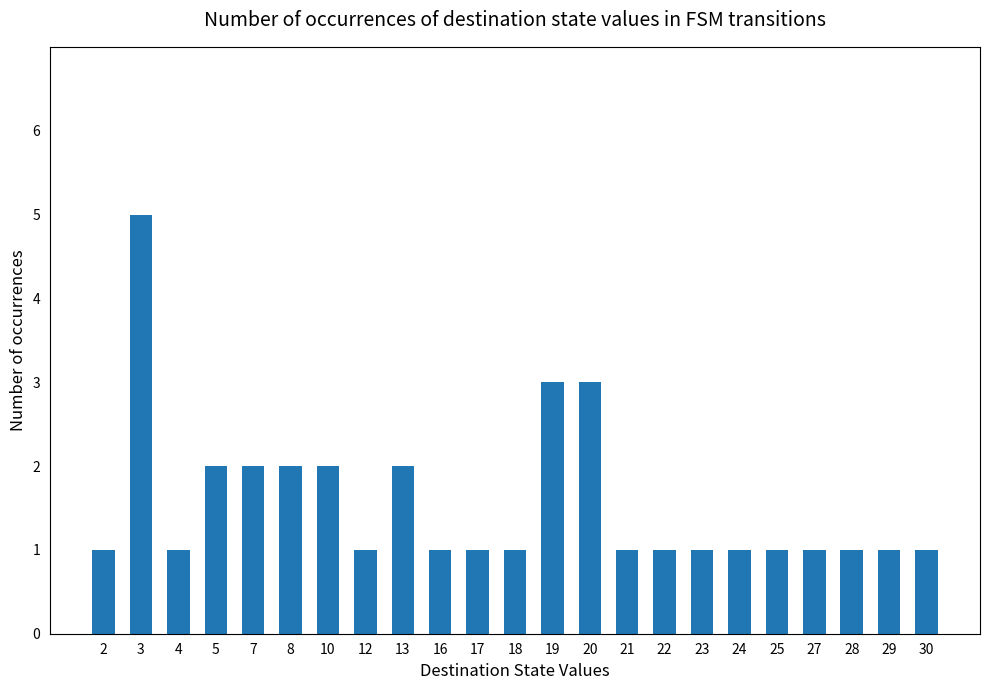

True or false: the data shows 1 at 24.

True